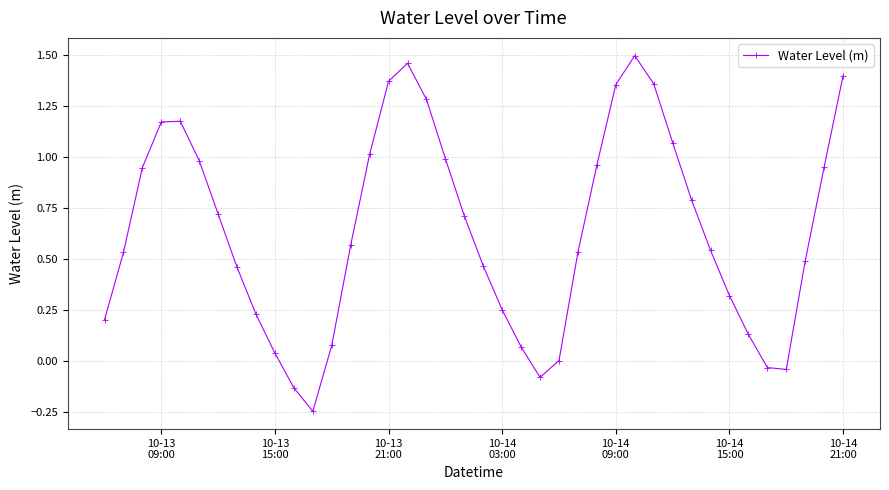

How many series are shown in this chart?

1